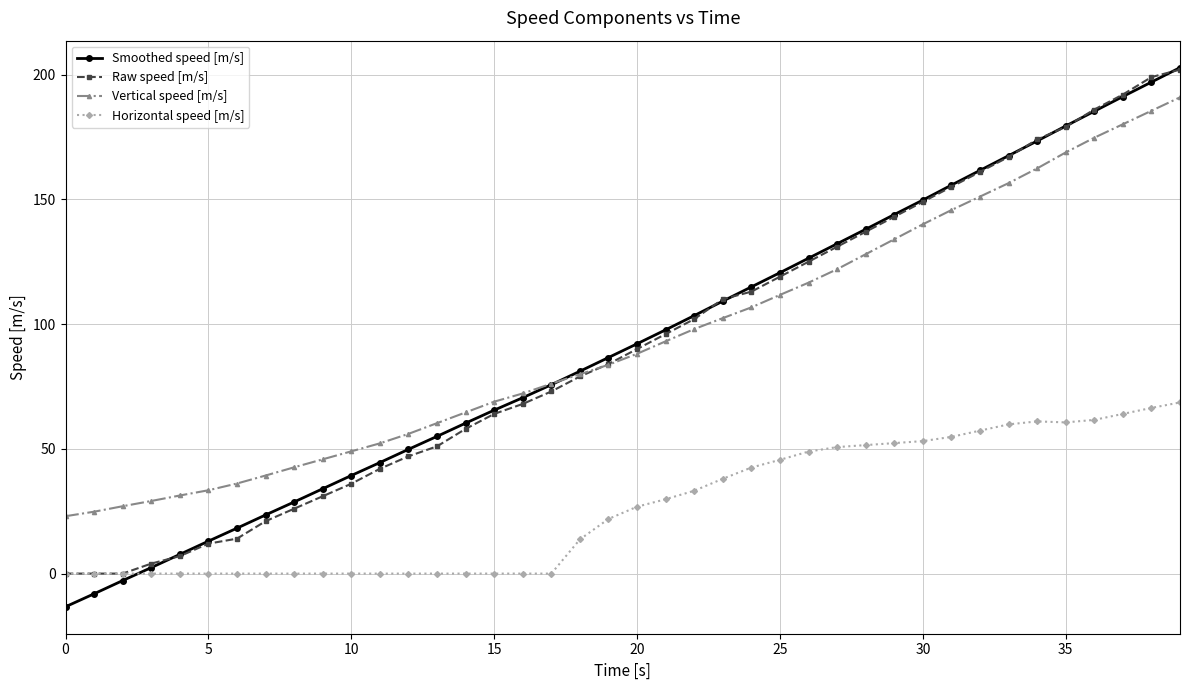

Which series has the largest range (max minus min)?

Smoothed speed [m/s]